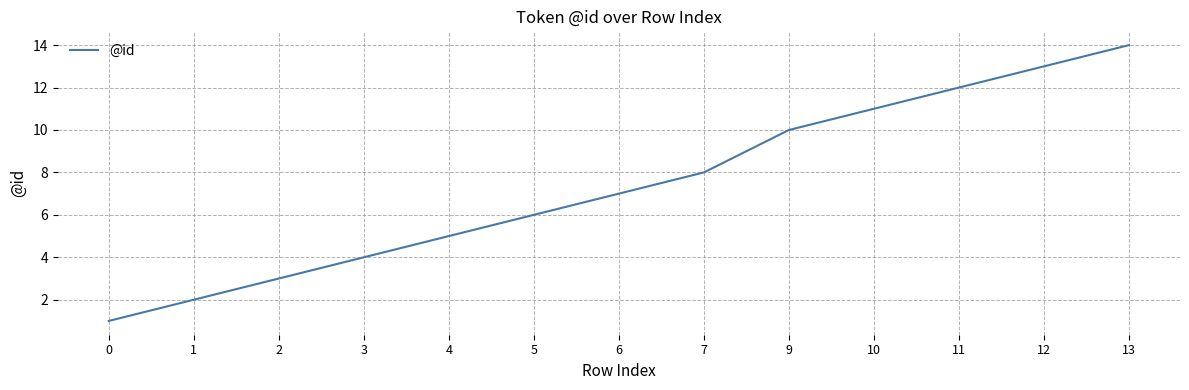

Between 0 and 2, which is larger?

2